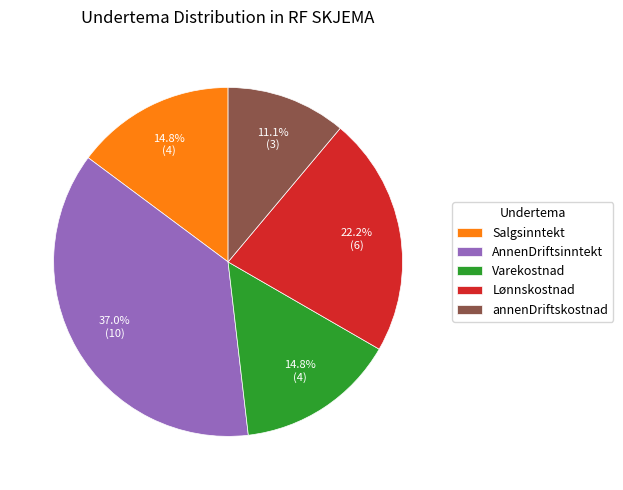

Which category has the biggest portion of the pie?

AnnenDriftsinntekt